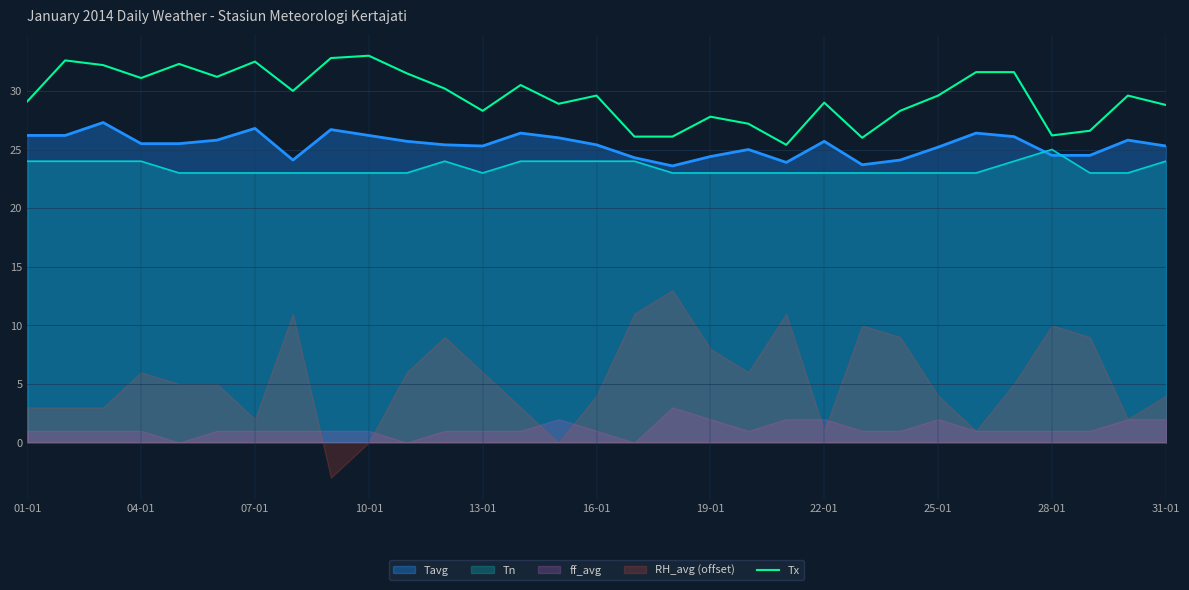

What is the maximum value shown in the chart?

33.0